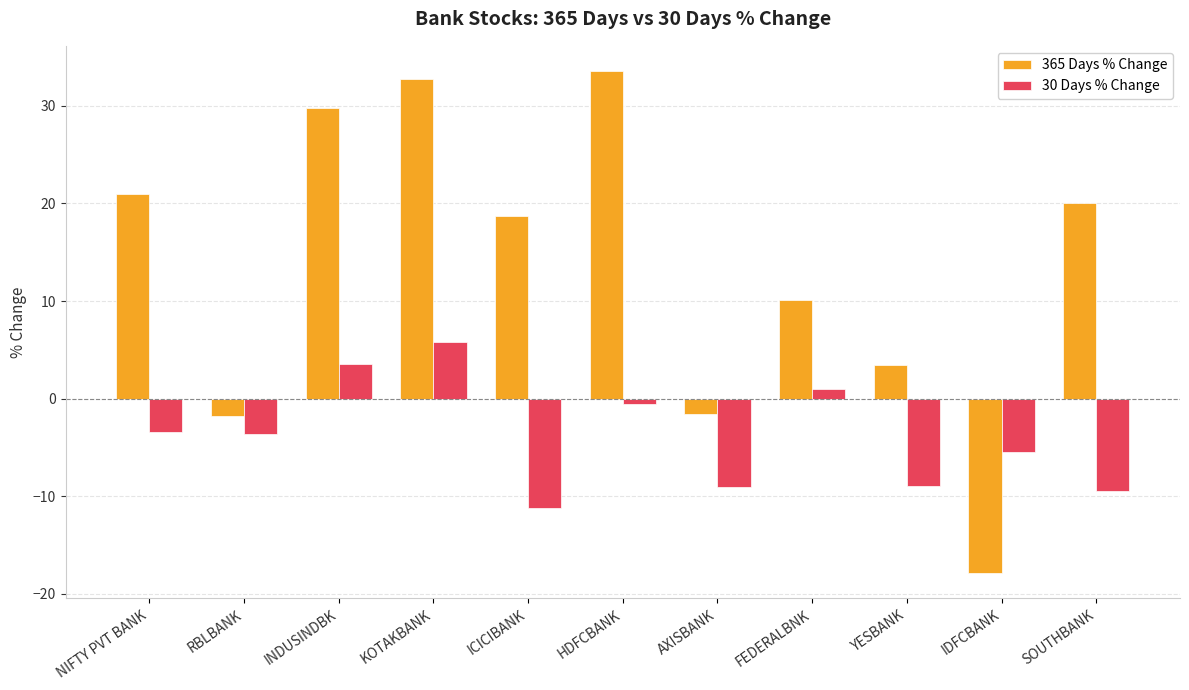

Which label corresponds to the largest value in the chart?

HDFCBANK